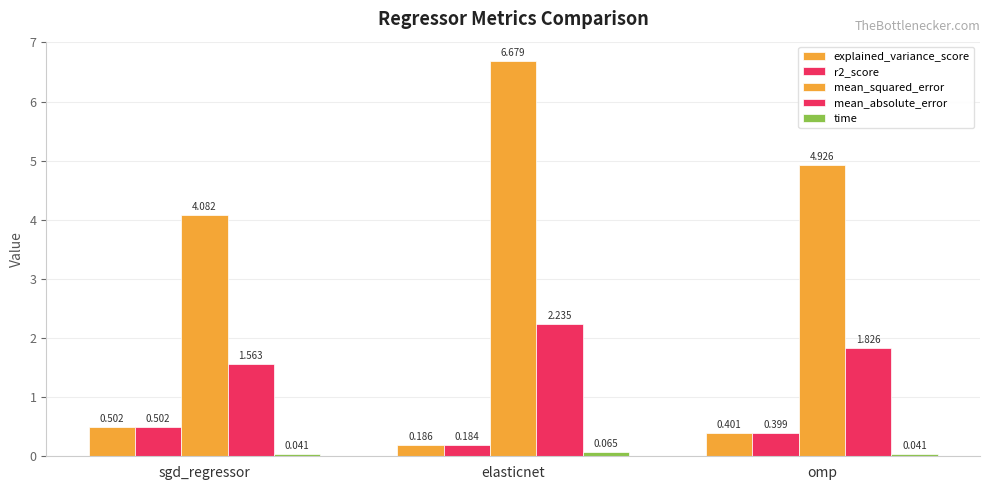

Reading left to right, list all the values displayed in this chart.

explained_variance_score: sgd_regressor=0.5	elasticnet=0.2	omp=0.4
r2_score: sgd_regressor=0.5	elasticnet=0.2	omp=0.4
mean_squared_error: sgd_regressor=4.1	elasticnet=6.7	omp=4.9
mean_absolute_error: sgd_regressor=1.6	elasticnet=2.2	omp=1.8
time: sgd_regressor=0.0	elasticnet=0.1	omp=0.0